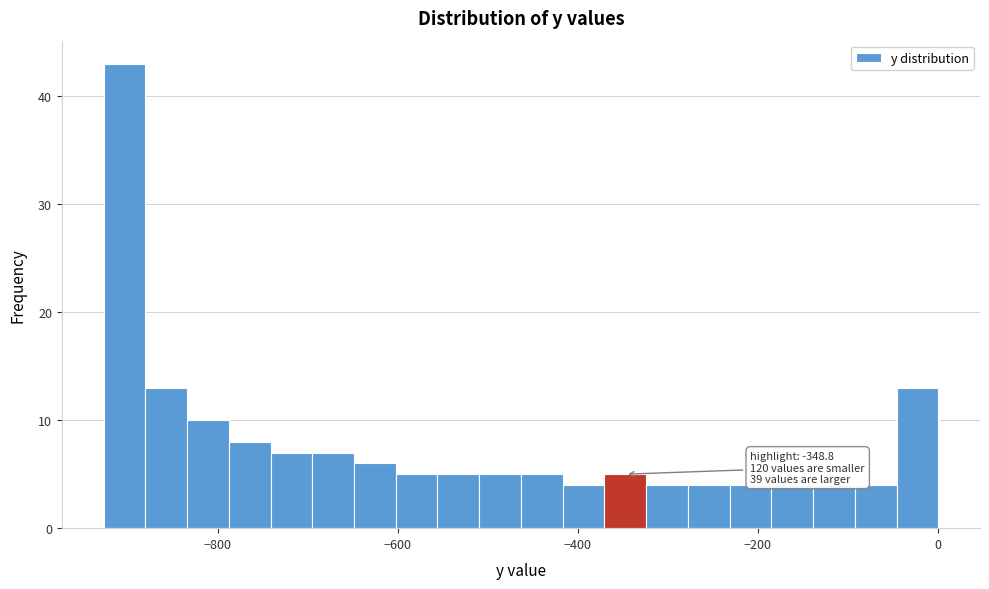

Around what value on the x-axis is the tallest bar? Give the approximate position of its centre, as read against the axis.

-900